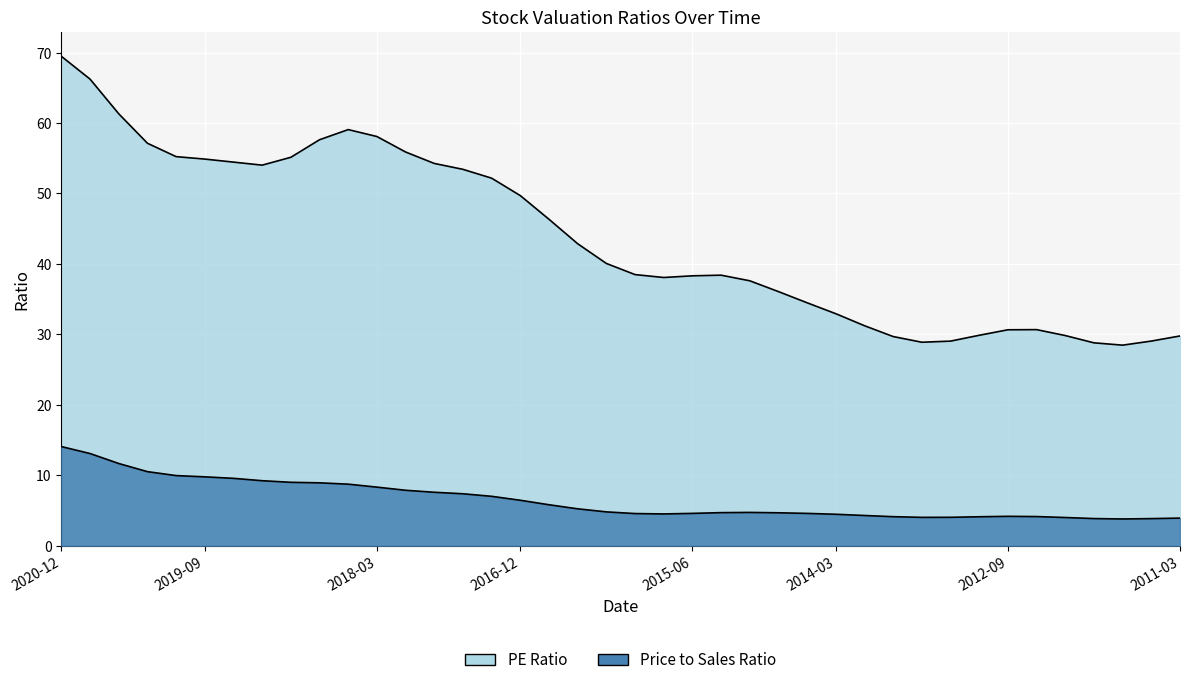

What is the label of the 19th point from the left?

2016-06-30